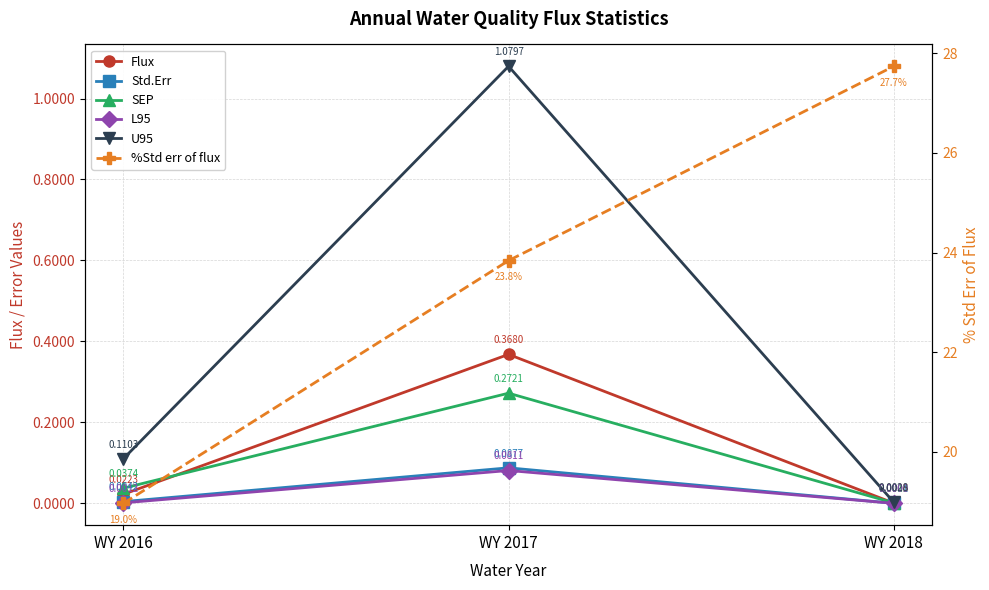

The value of Flux at WY 2018 is 0.0. True or false?

True